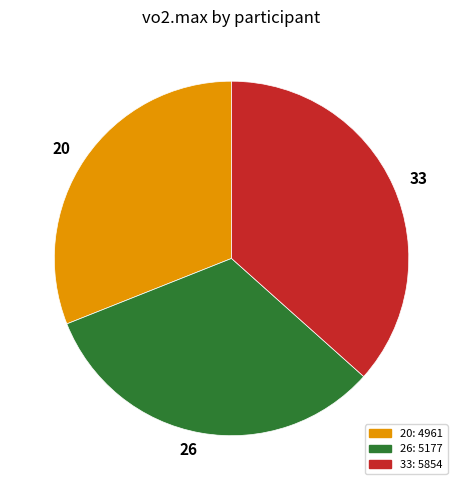

What is the largest slice in the pie chart?

33